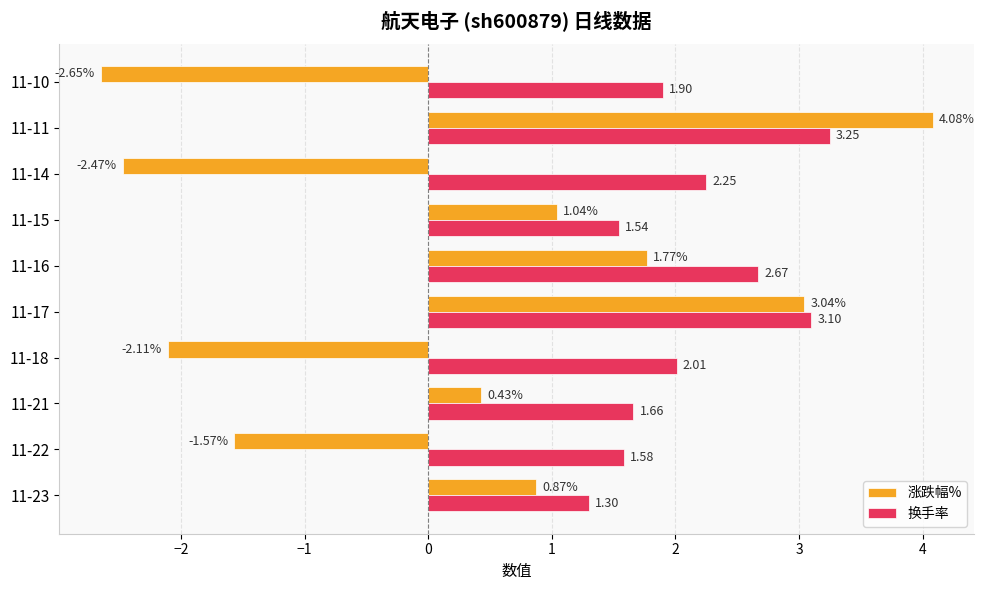

Which series has the largest total across all categories?

换手率